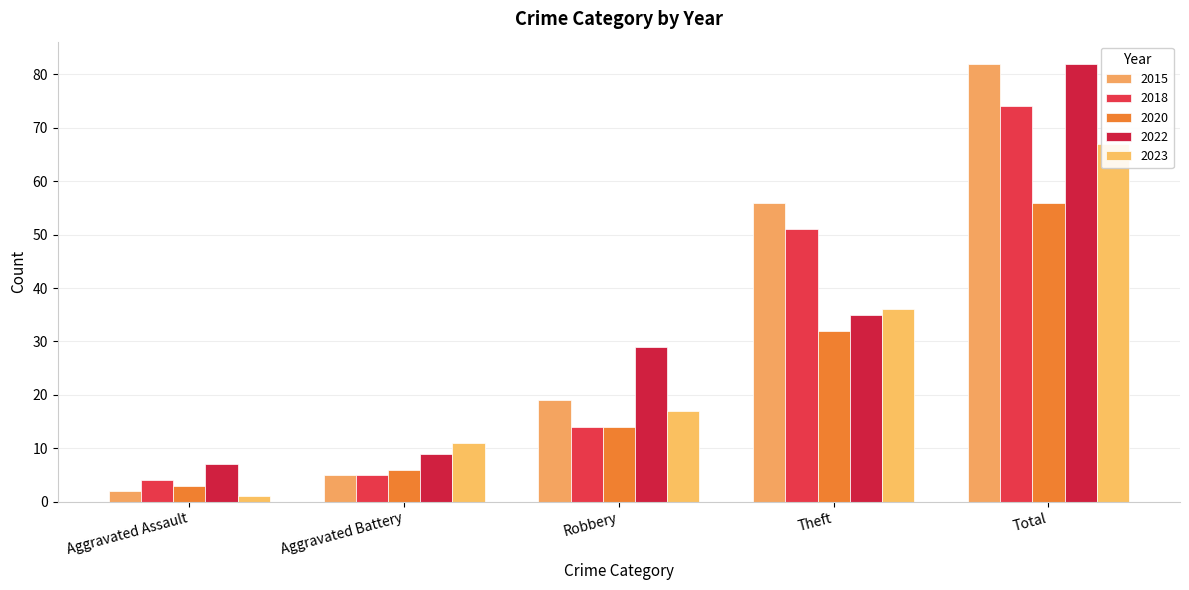

Reading left to right, list all the values displayed in this chart.

2015: 2	5	19	56	82
2018: 4	5	14	51	74
2020: 3	6	14	32	56
2022: 7	9	29	35	82
2023: 1	11	17	36	67